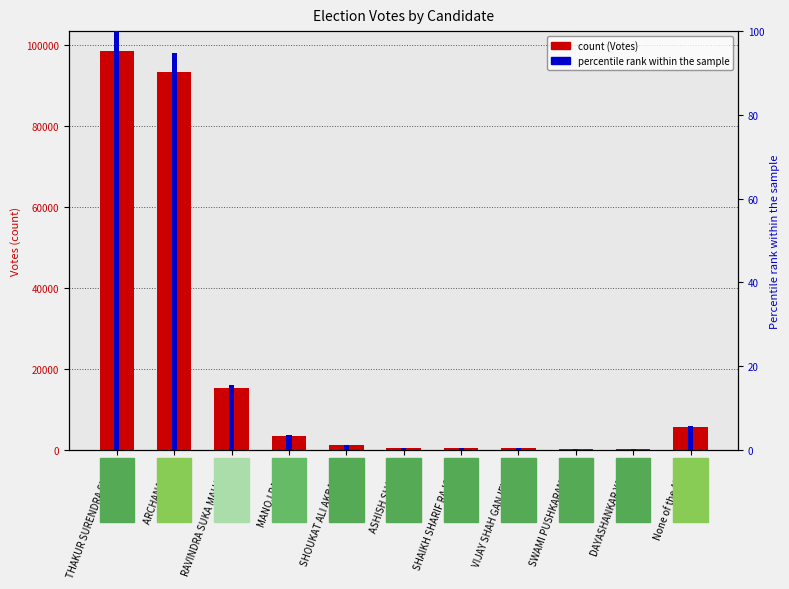

What is the approximate value of Votes at ARCHANA DIDI?

93441.0